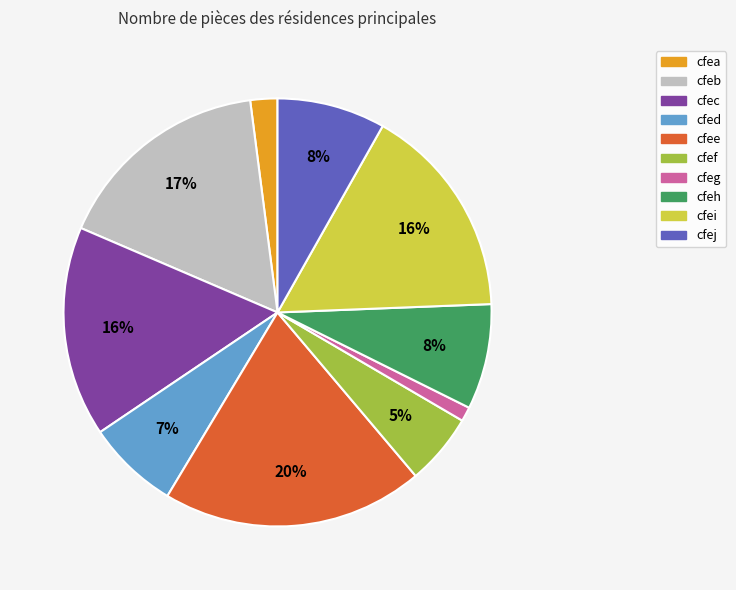

What is the ratio of the value at cfeb to the value at cfeh?

2.1